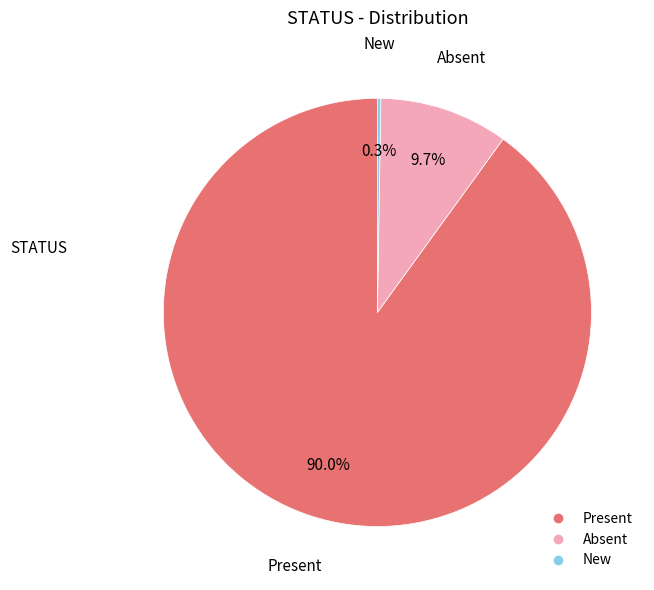

What percentage do Present and Absent together represent?

99.7%